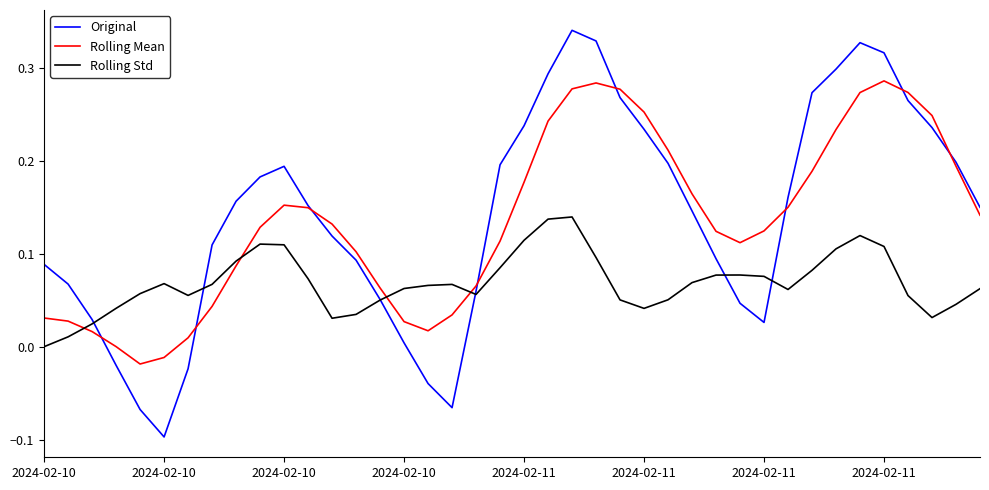

True or false: Rolling Std and Rolling Mean intersect in this chart.

True